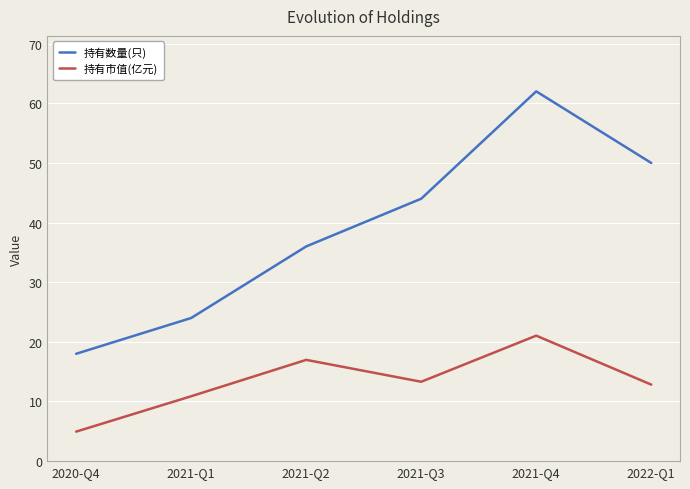

What position from the left is 2021-Q1?

2